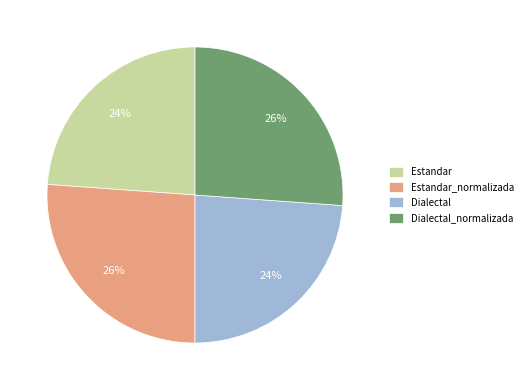

Is the sum of Estandar and Dialectal greater than half?

No